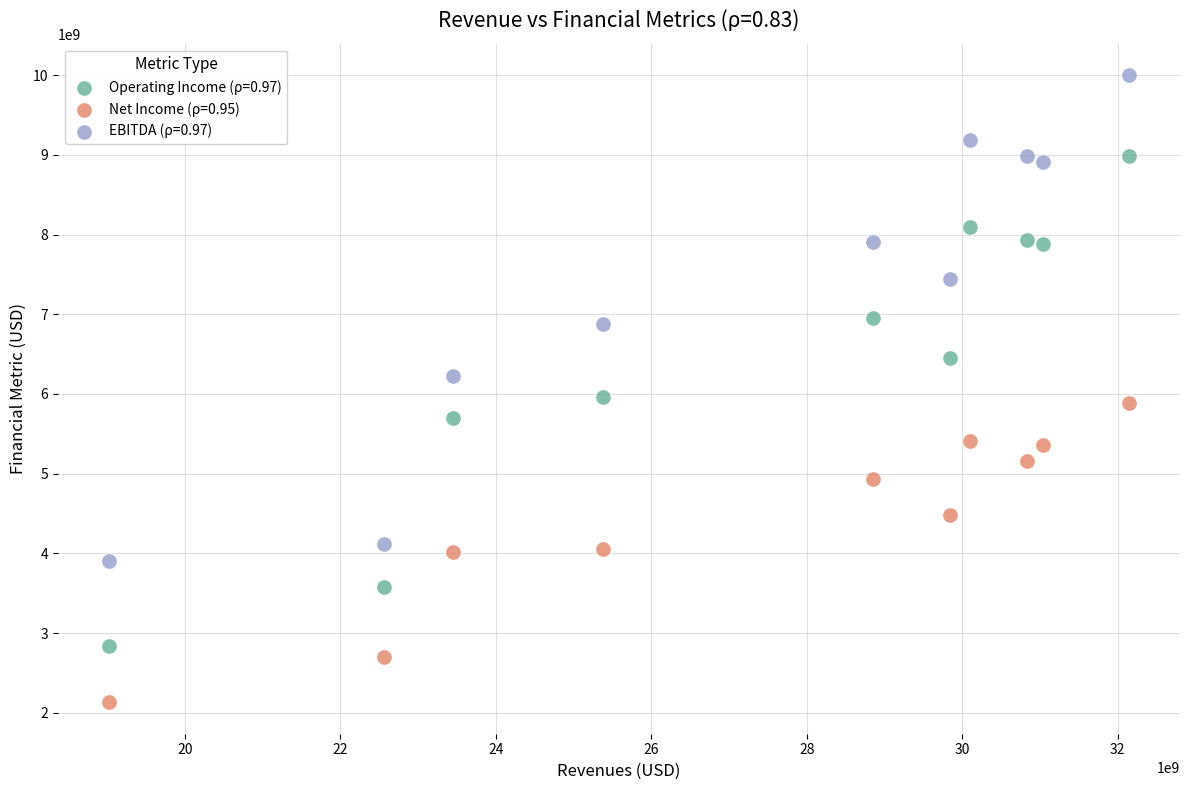

Which series reaches the maximum Y coordinate?

EBITDA (ρ=0.97)